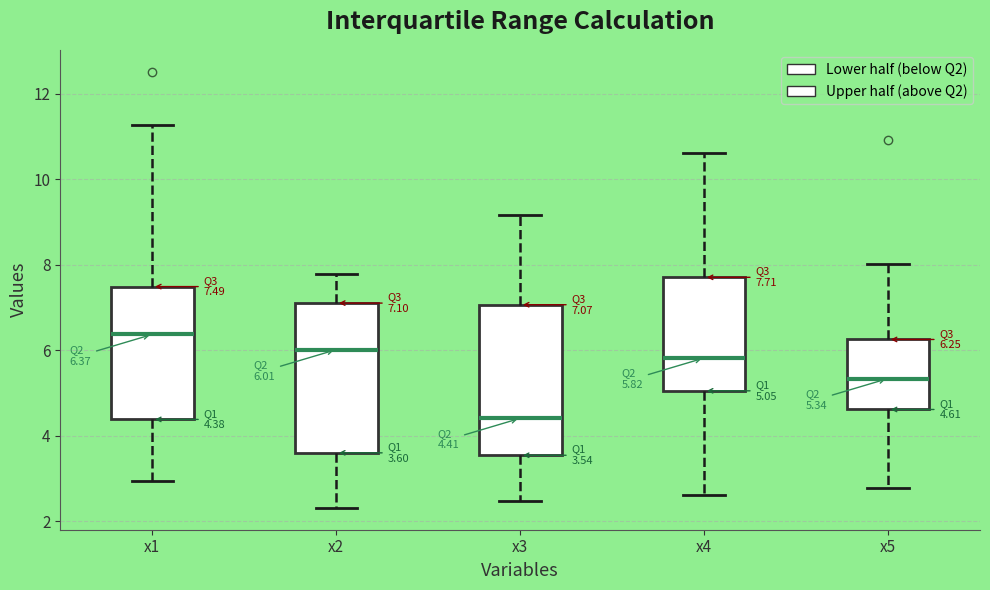

Which box has the highest median line?

x1